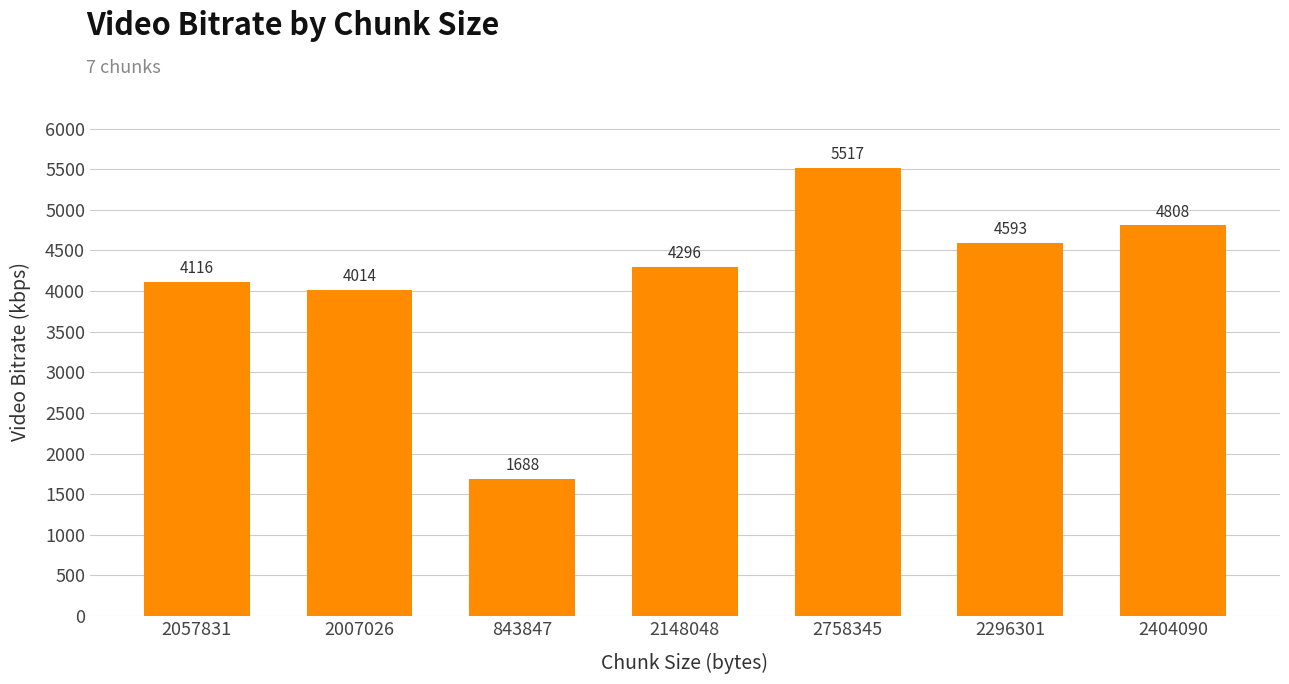

Is it true that the value at 843847 is 2341.9?

False